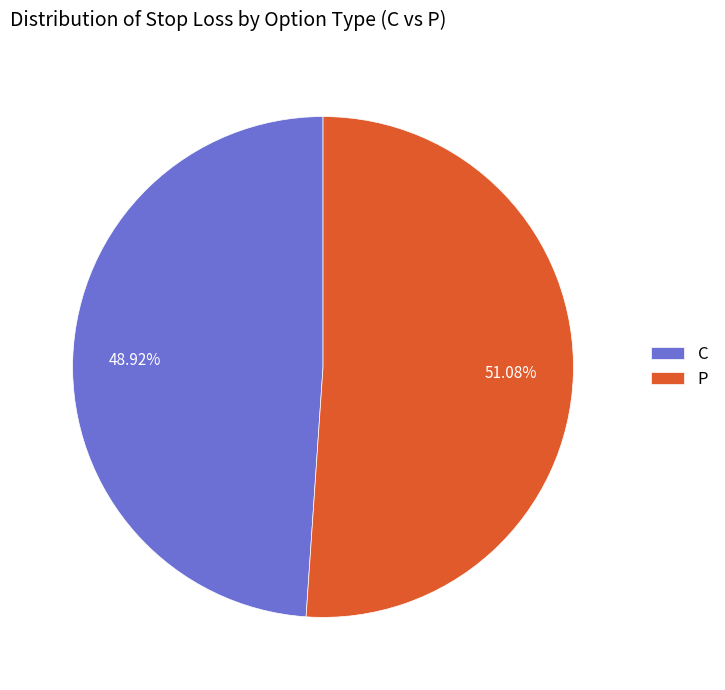

Between C and P, which is larger?

P